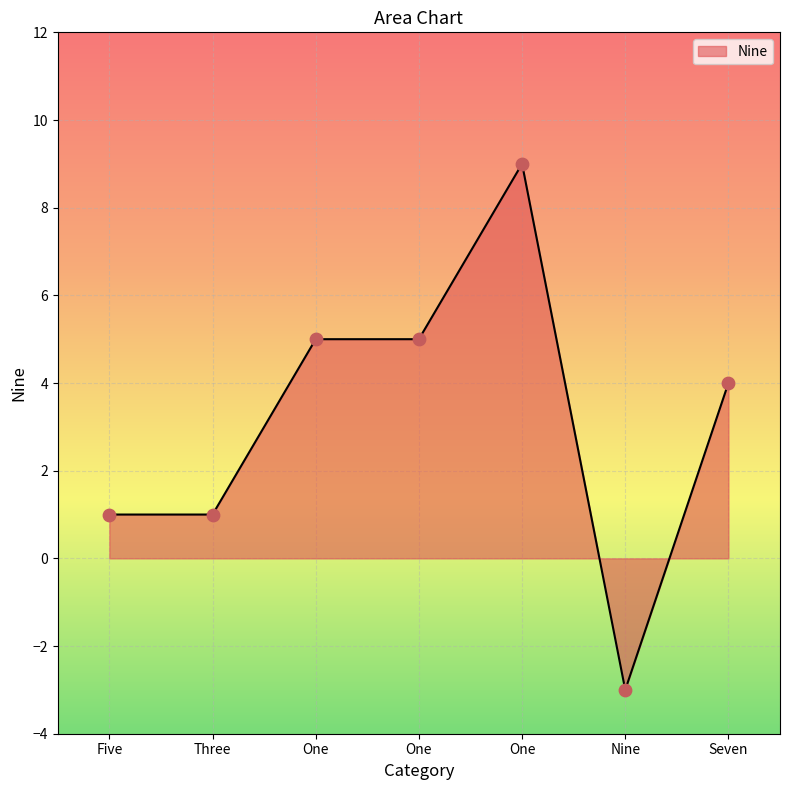

What is the change in value from Five to Seven?

+3